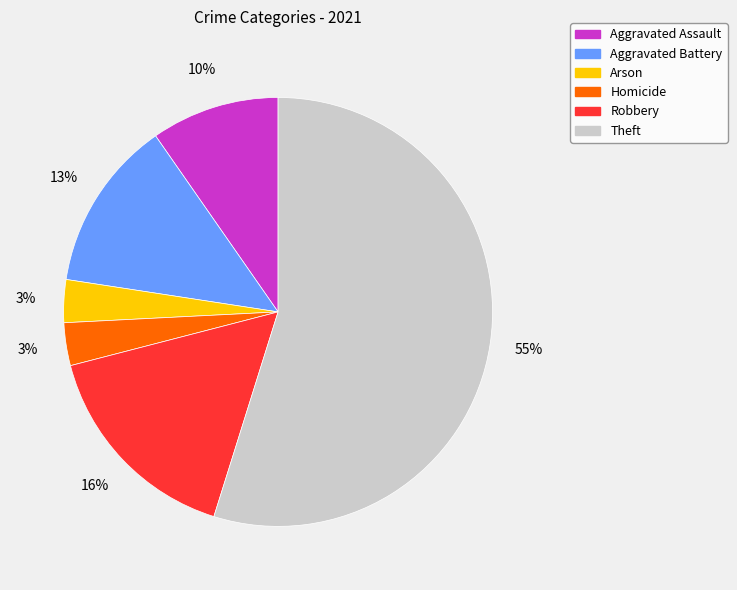

Between Robbery and Arson, which is larger?

Robbery